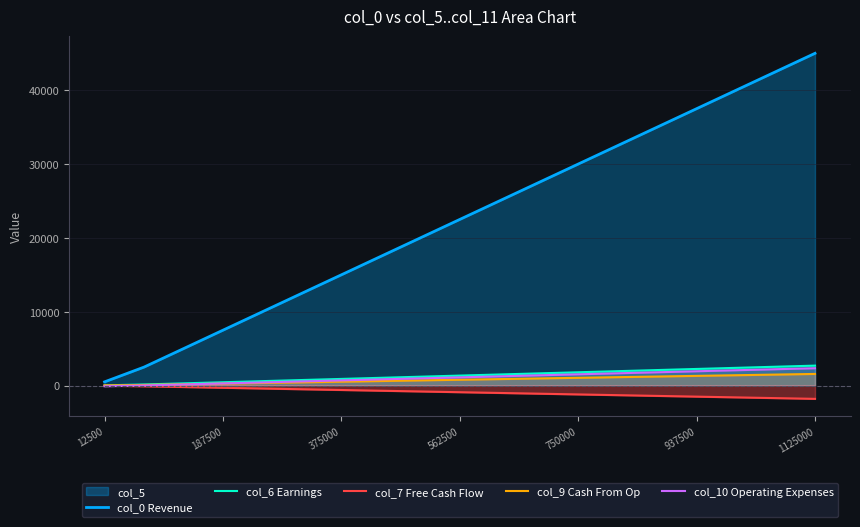

What is the greatest value displayed?

45000.0